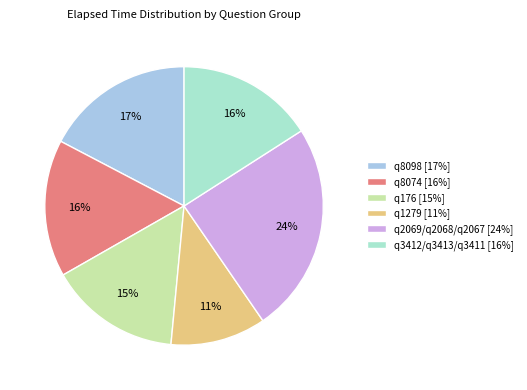

To the nearest percent, what is the difference between the q8098 and q2069/q2068/q2067 slice percentages?

7%